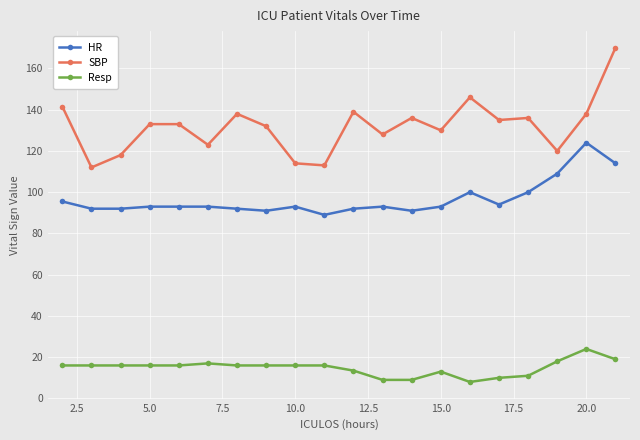

List the series in order of their peak value, lowest first.

Resp, HR, SBP